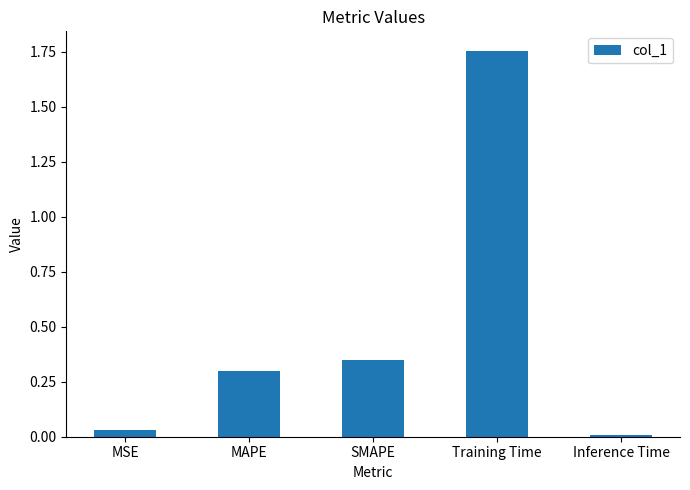

What position from the left is Training Time?

4